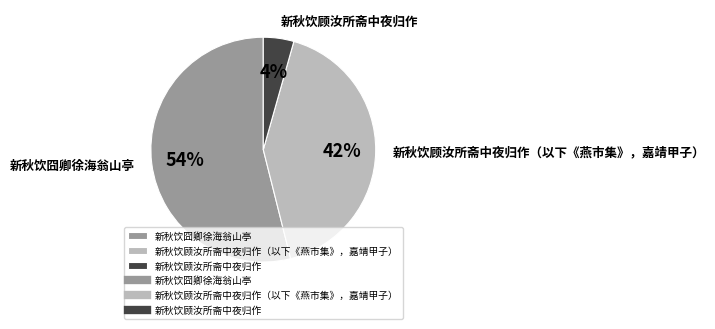

Between 新秋饮顾汝所斋中夜归作 and 新秋饮顾汝所斋中夜归作（以下《燕市集》，嘉靖甲子）, which is larger?

新秋饮顾汝所斋中夜归作（以下《燕市集》，嘉靖甲子）